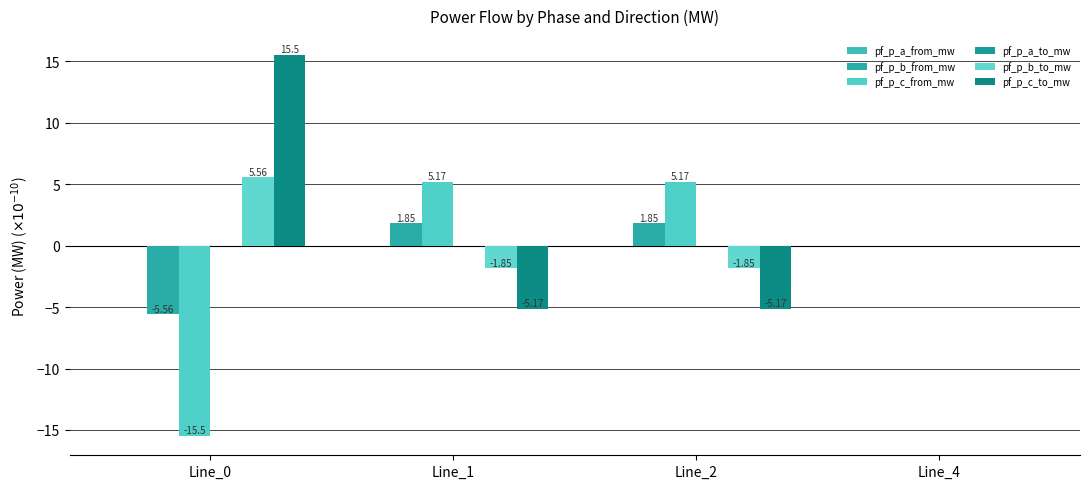

Are the bars horizontal?

No